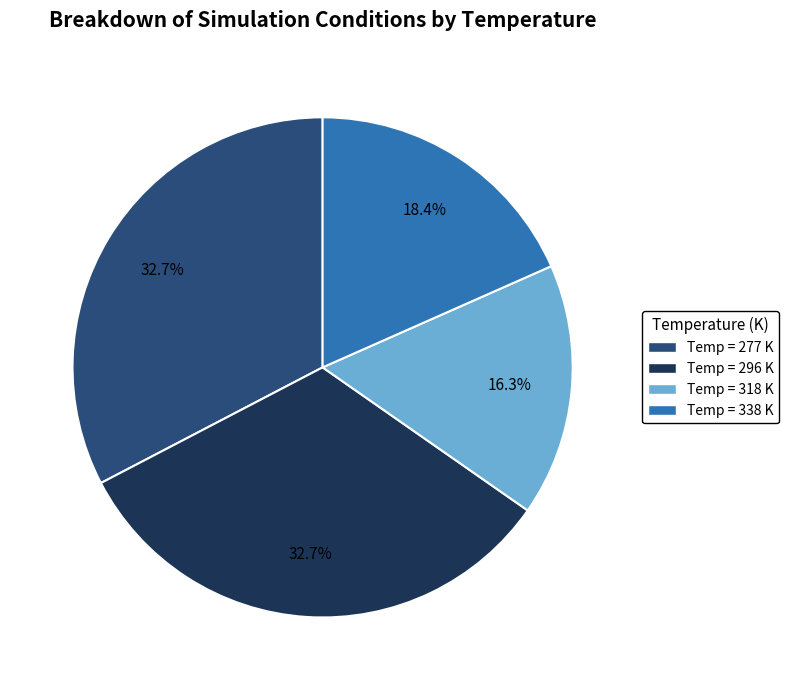

Which has a higher value, Temp = 338 K or Temp = 277 K?

Temp = 277 K